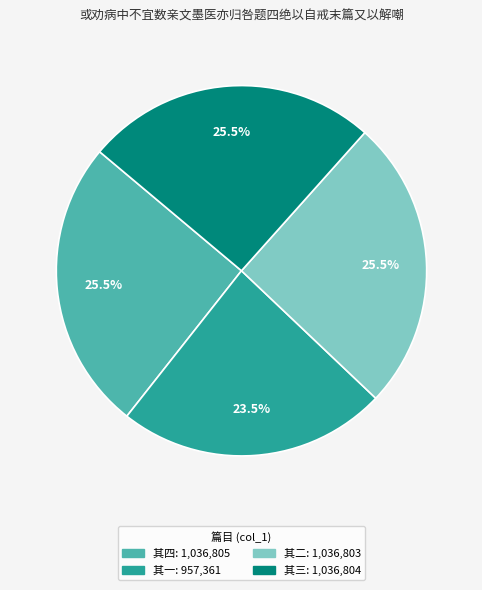

Does any single category account for the majority?

No